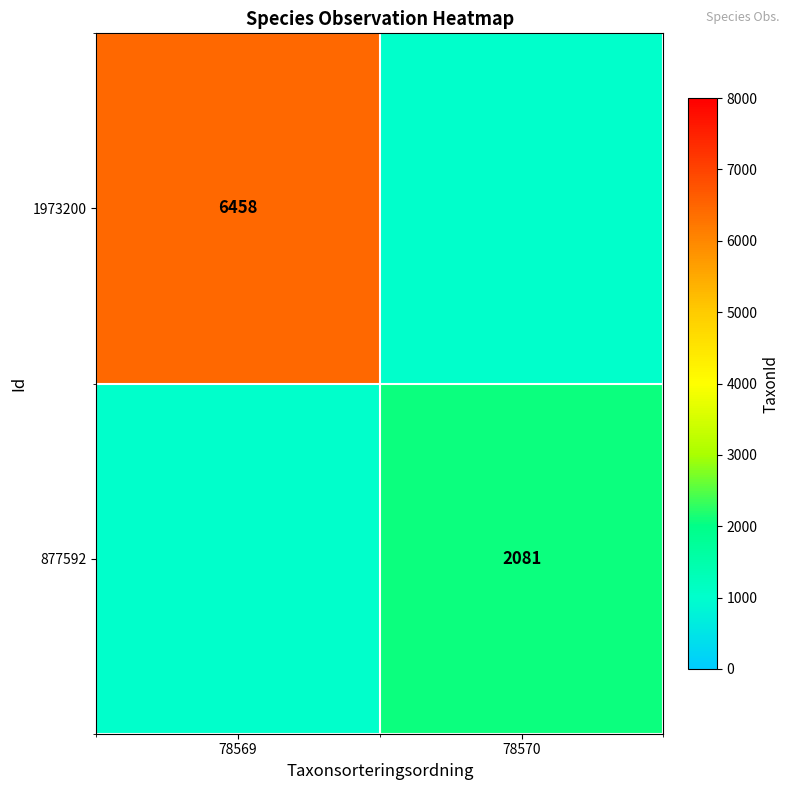

Is it true that 1973200 equals 6458 at 78569?

True